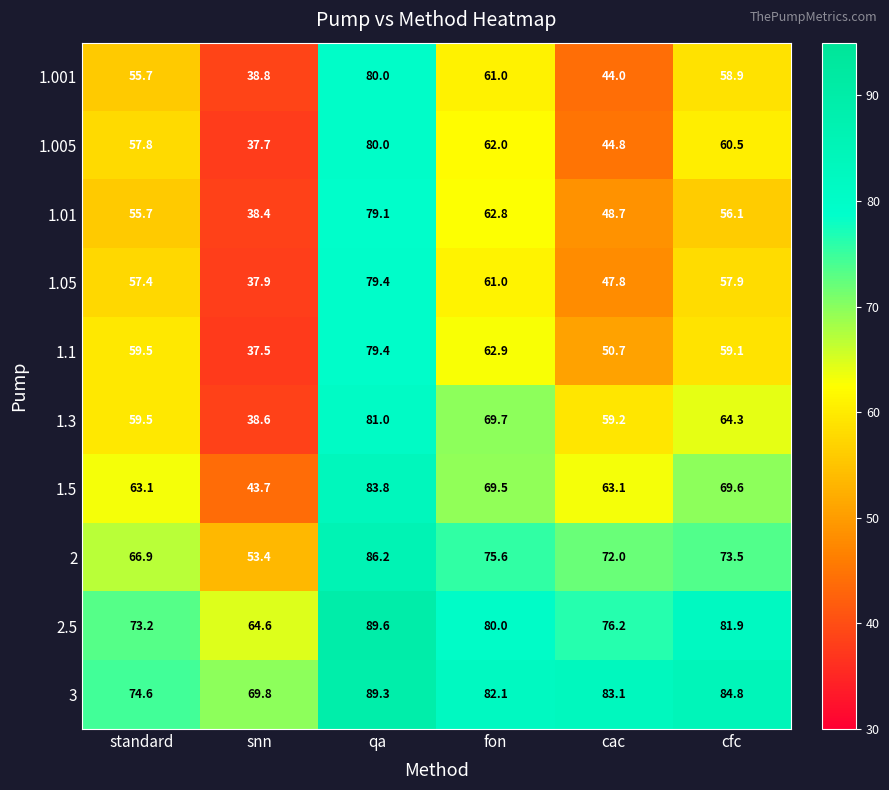

How many data points in 2.5 are less than 80?

3